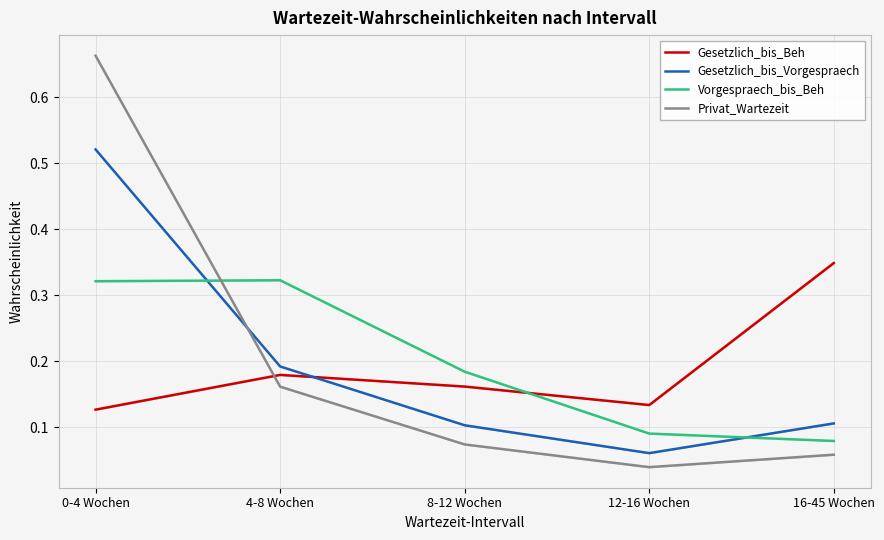

At 8-12 Wochen, list the series in order from smallest to largest.

Privat_Wartezeit, Gesetzlich_bis_Vorgespraech, Gesetzlich_bis_Beh, Vorgespraech_bis_Beh